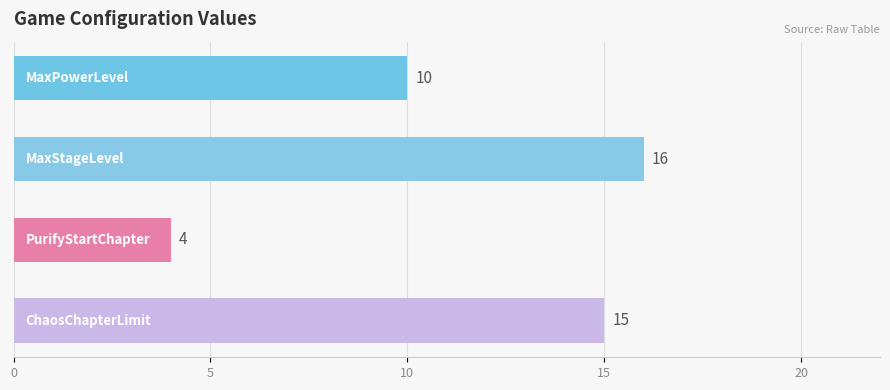

What is the minimum value shown in the chart?

4